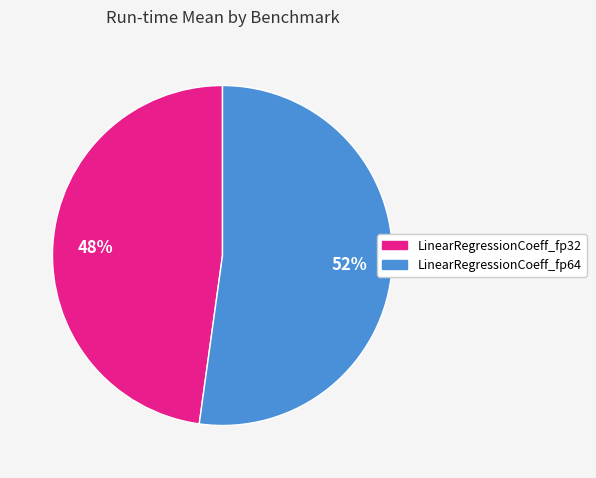

Combined, do LinearRegressionCoeff_fp64 and LinearRegressionCoeff_fp32 account for over 50%?

Yes